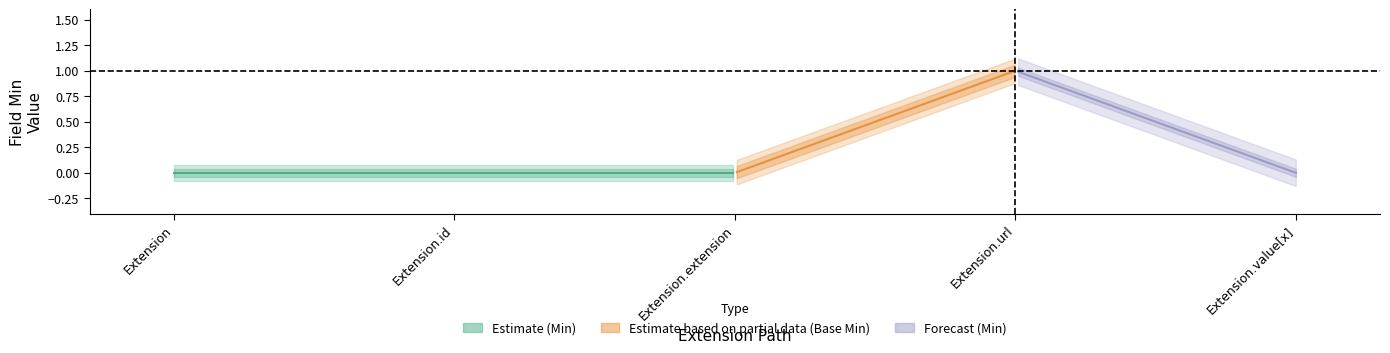

How many Min values are between 0 and 1?

5